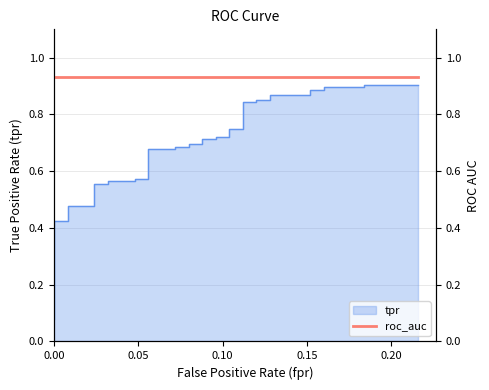

The value at 12 is 0.2. True or false?

False